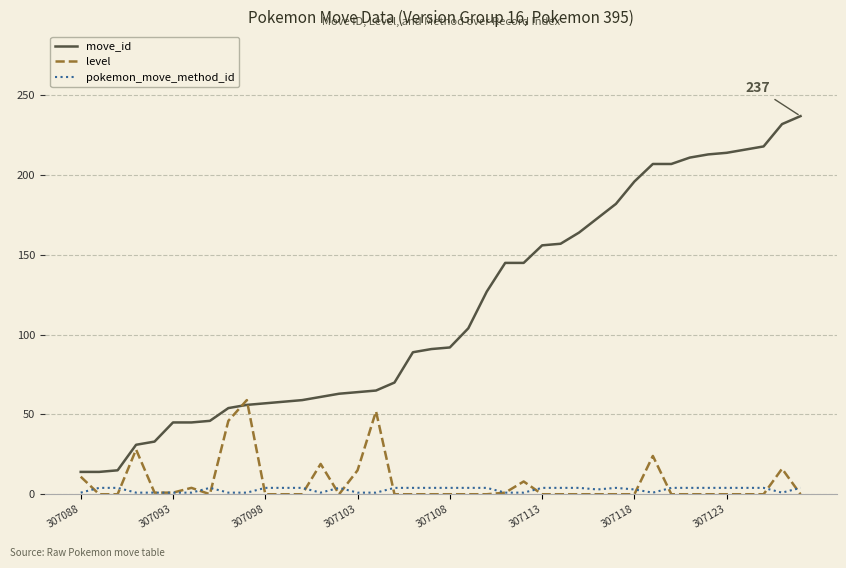

Which series has the largest total across all categories?

move_id